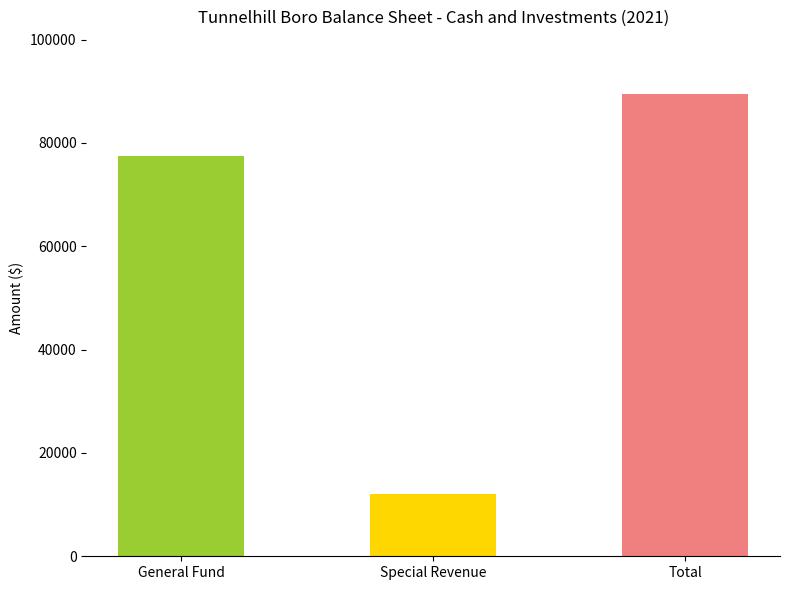

Does the chart contain stacked bars?

No